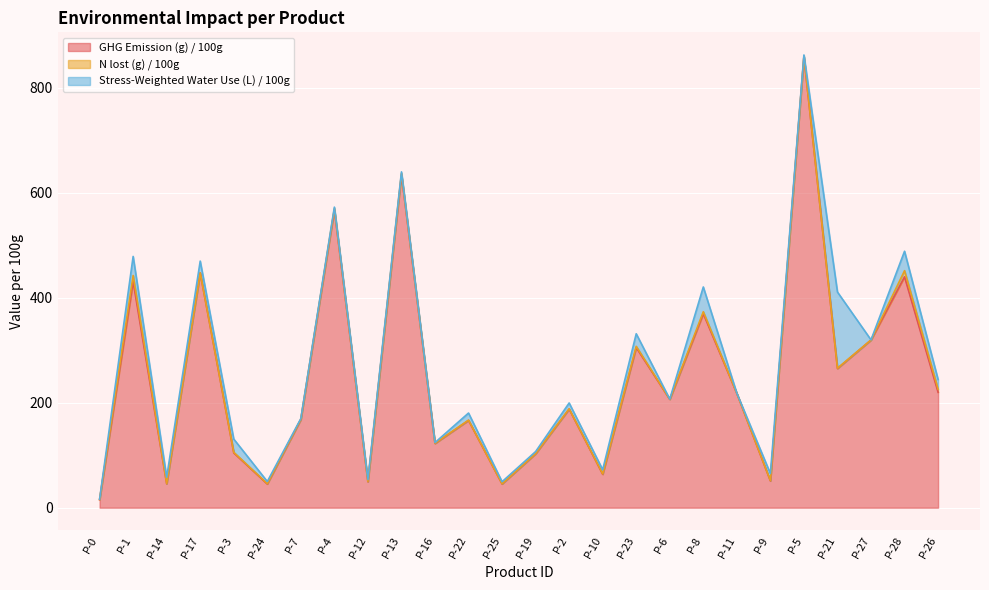

What is the greatest value displayed?

859.7